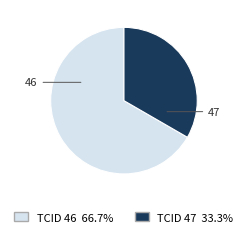

Does any single category account for the majority?

Yes